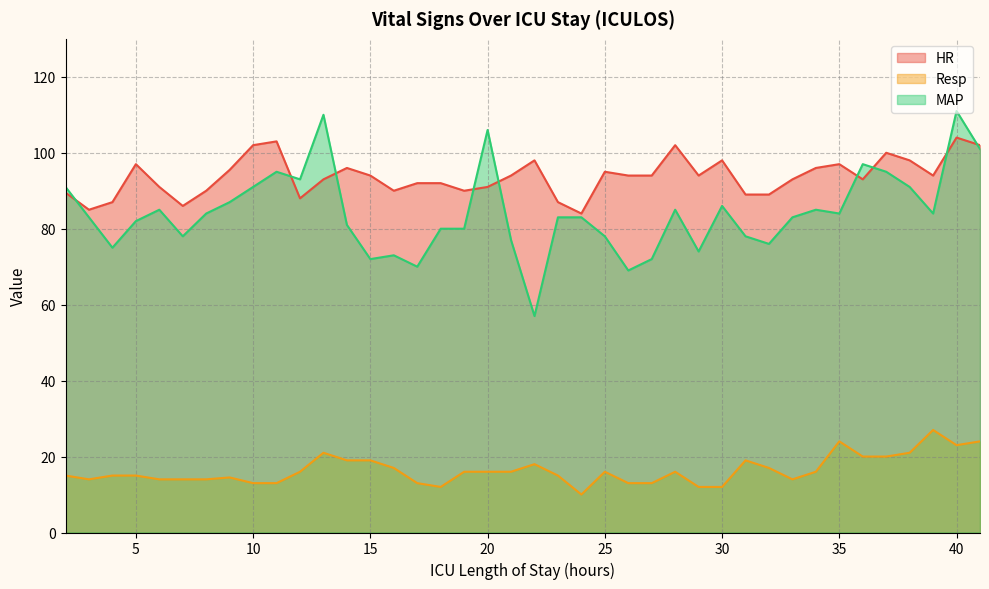

Count the number of data series in this chart.

3